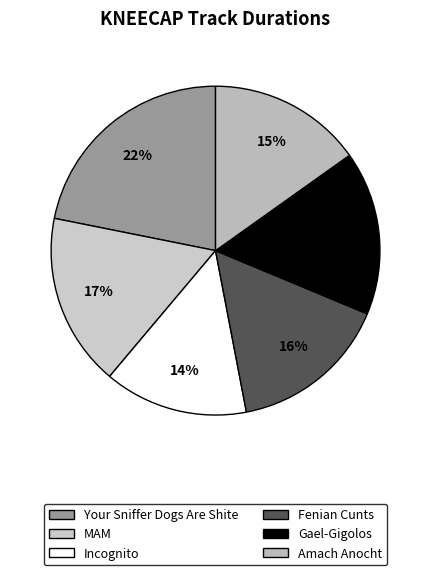

Which slice is the smallest?

Incognito